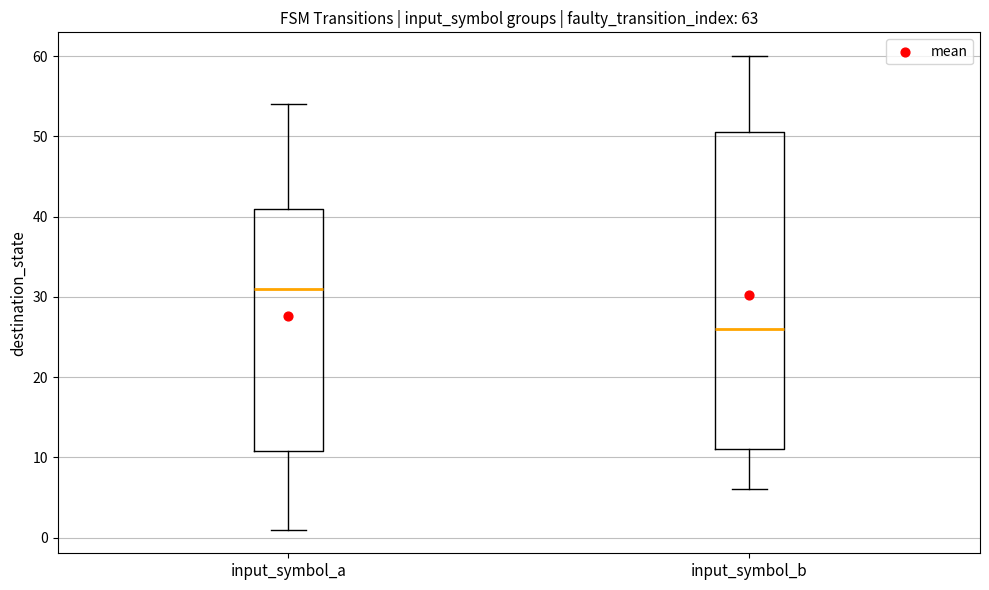

Reading left to right, read every box against the y-axis: the position of its median line, the range the box covers, and the ends of its whiskers. The values are not printed on the chart, so give them approximately, as read against the axis.

input_symbol_a: median 31, box 11 to 41, whiskers 1 to 54
input_symbol_b: median 26, box 11 to 51, whiskers 6 to 60